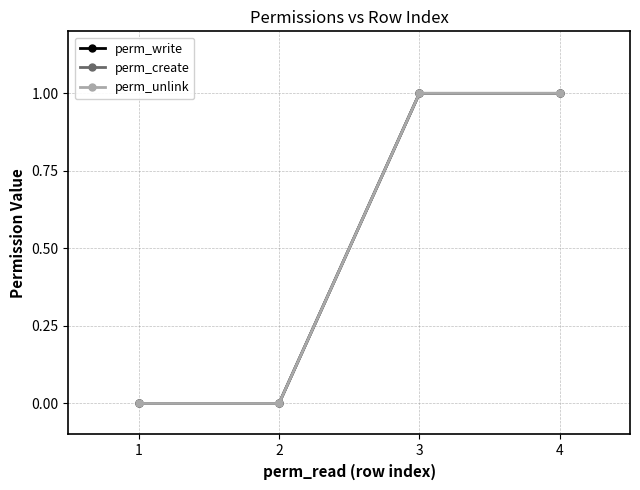

Does the chart have visible grid lines?

Yes